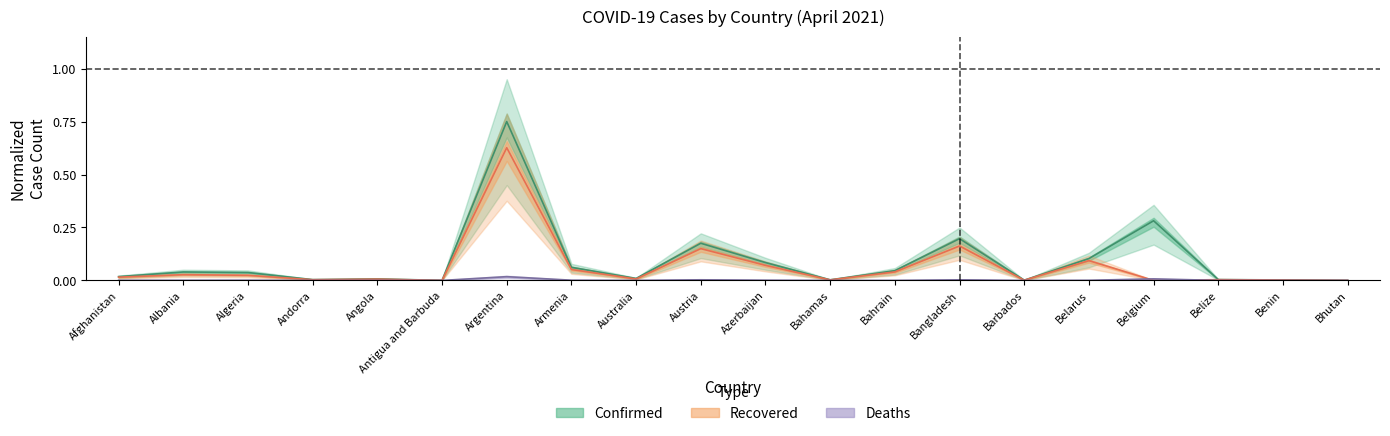

Which has a higher value, Australia or Benin?

Australia